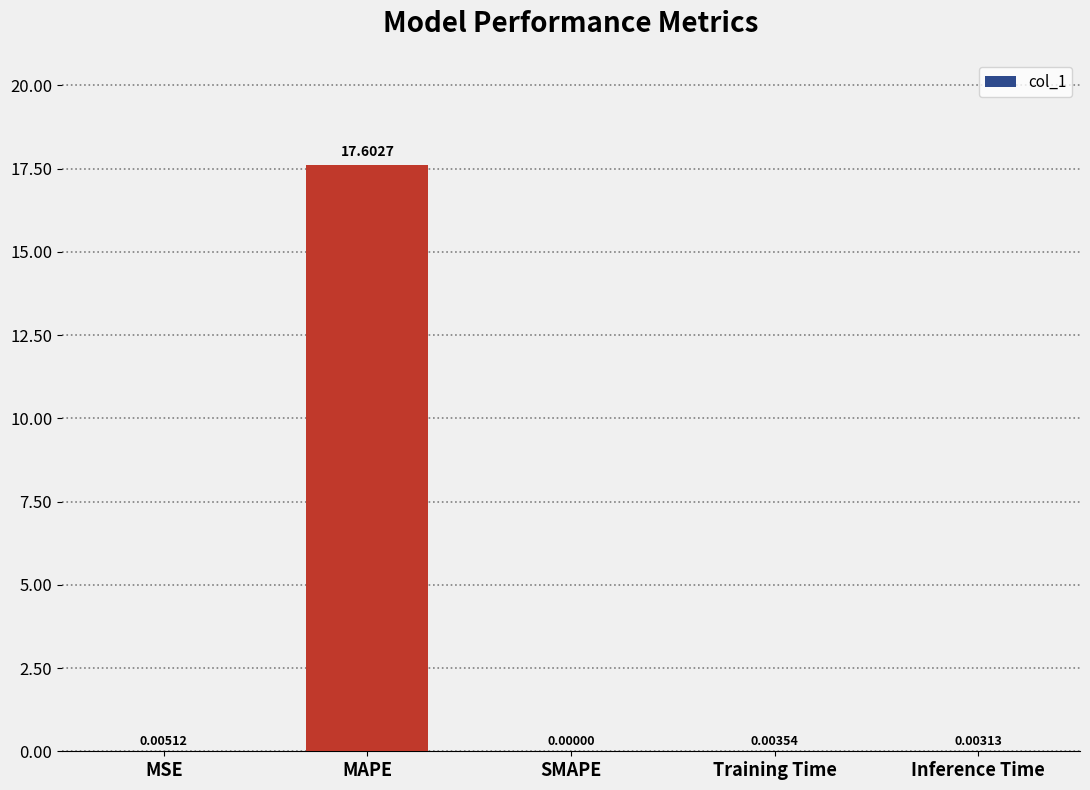

The value at SMAPE is 0.0. True or false?

True